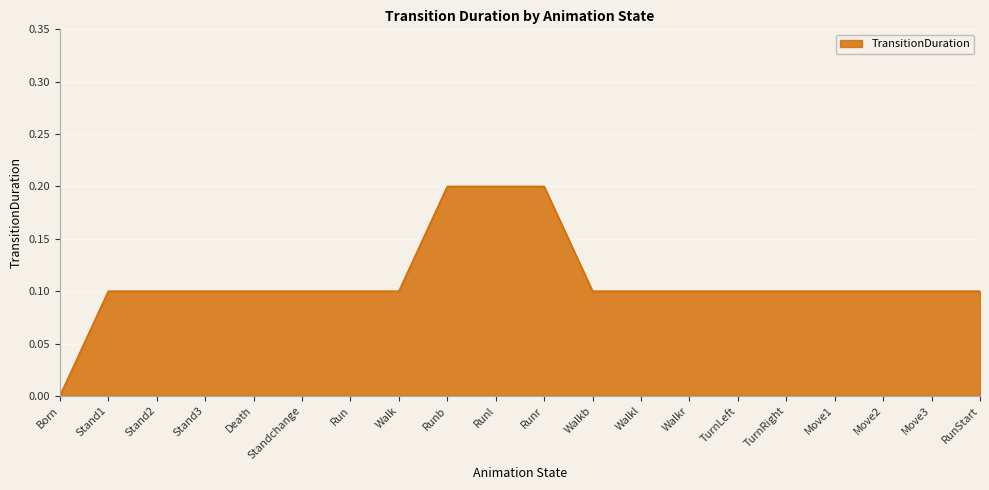

What is the average value?

0.1